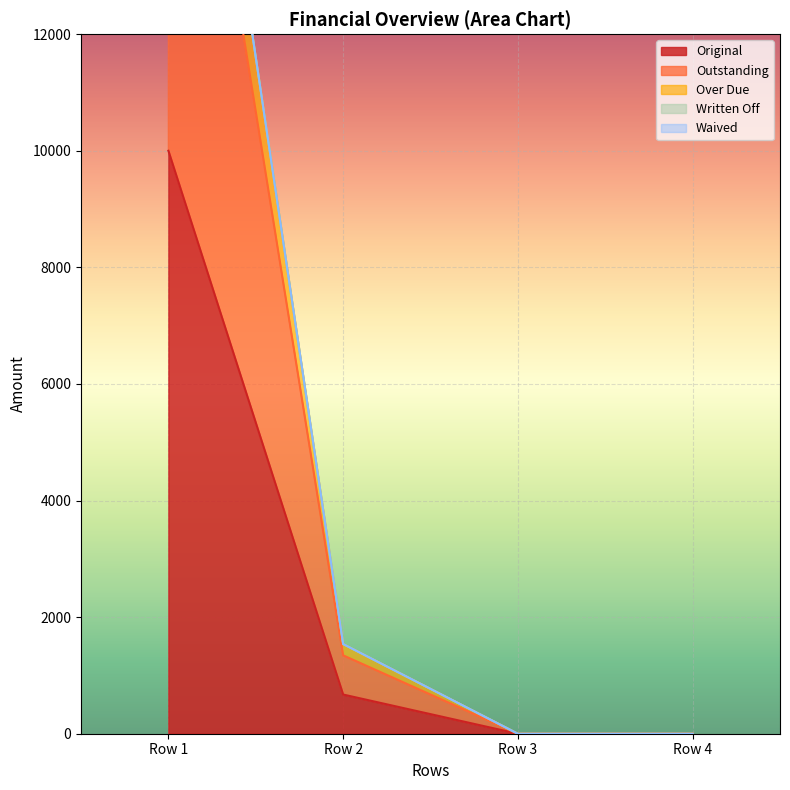

The value of Original at Row 1 is 10000.0. True or false?

True